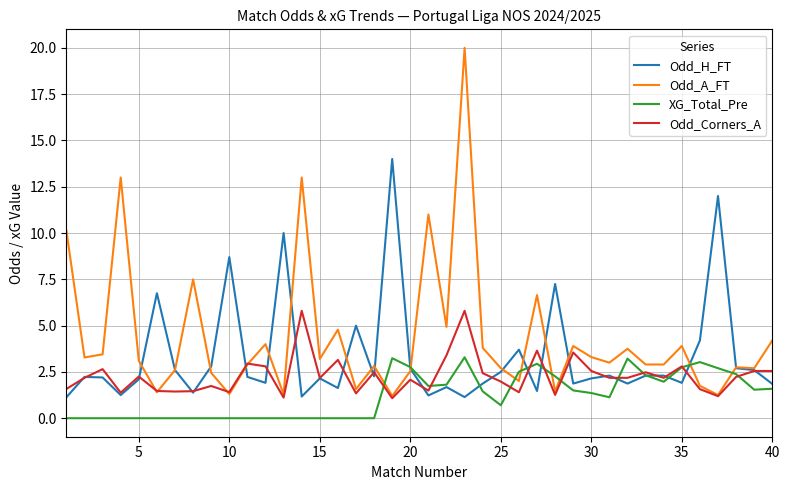

Which series ends up on top after the final intersection of Odd_Corners_A and Odd_H_FT?

Odd_Corners_A